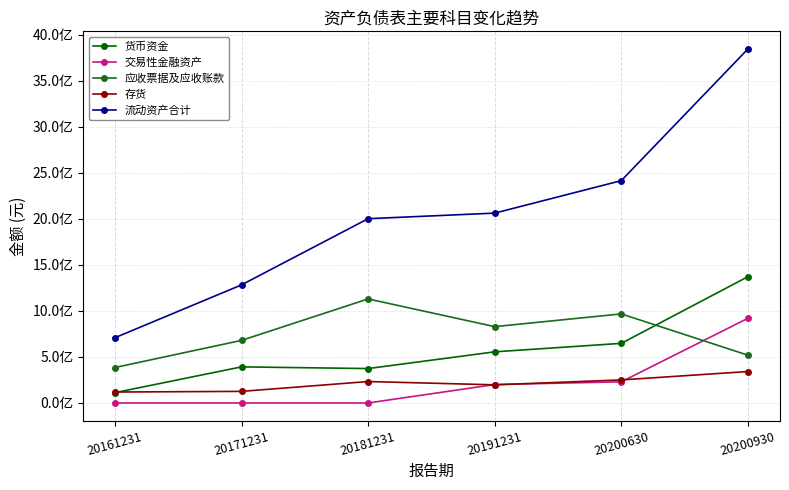

Is this an area chart (filled region under the line)?

No